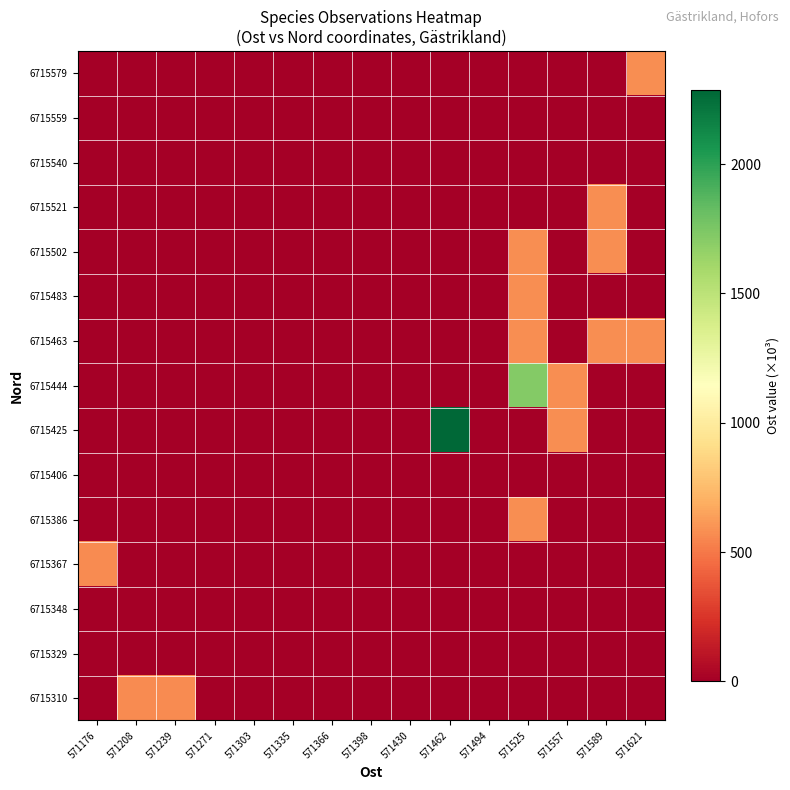

At how many categories does at least one series exceed 702?

2